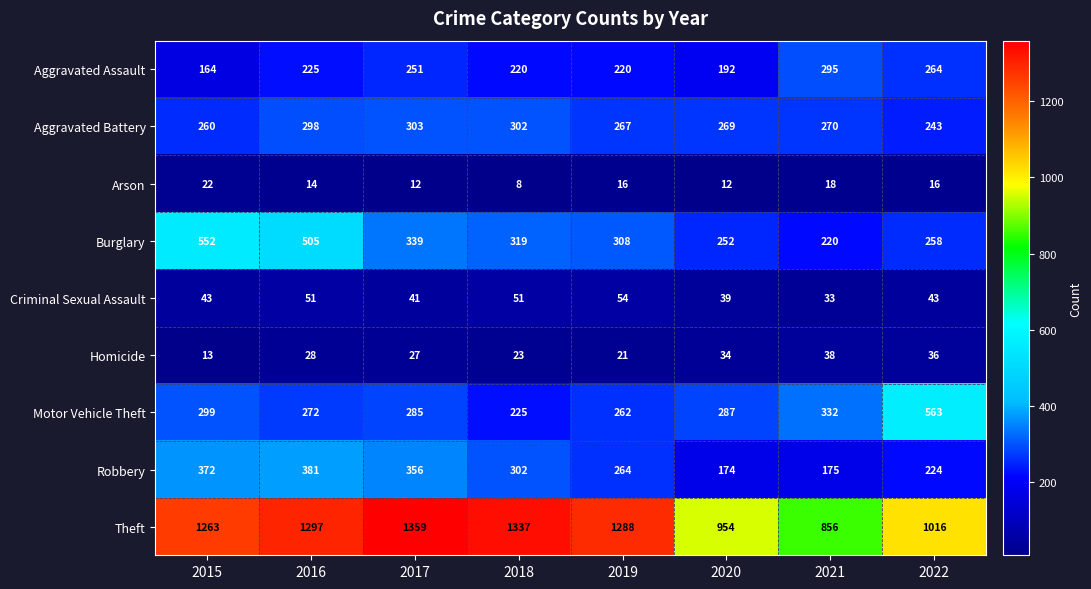

What is the smallest value displayed?

8